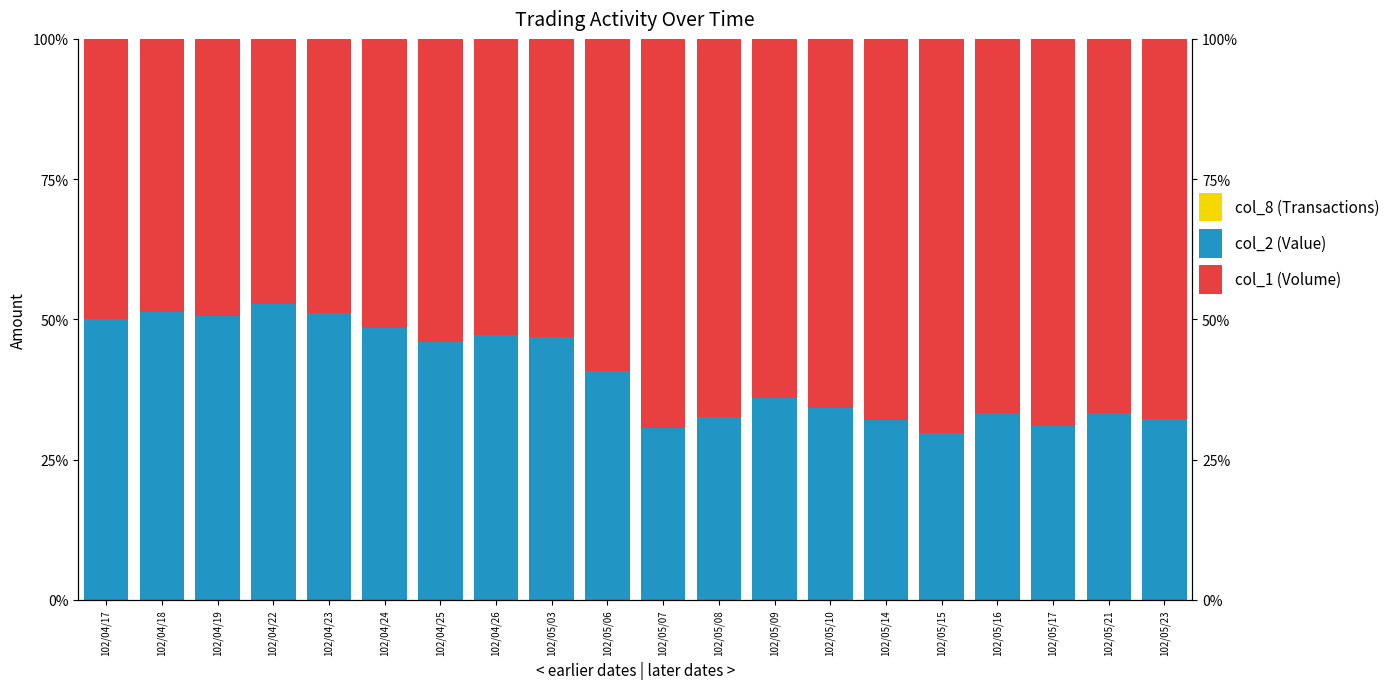

What position from the right is 102/04/19?

18